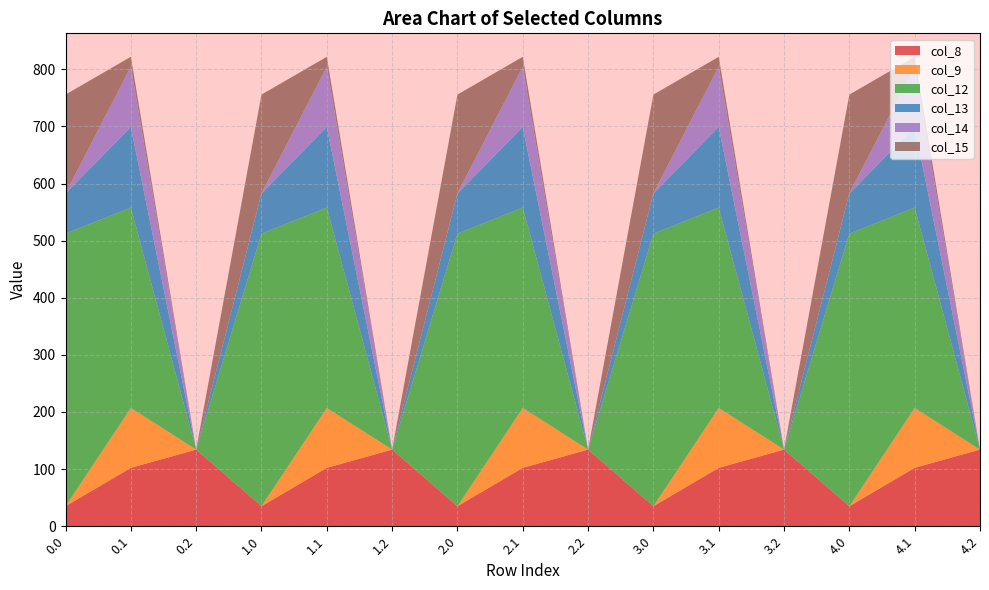

Reading left to right, what are all the values shown in this chart?

col_8: 0.0=35.0	0.1=102.3	0.2=134.2	1.0=35.0	1.1=102.3	1.2=134.2	2.0=35.0	2.1=102.3	2.2=134.2	3.0=35.0	3.1=102.3	3.2=134.2	4.0=35.0	4.1=102.3	4.2=134.2
col_9: 0.0=0.0	0.1=104.8	0.2=0.0	1.0=0.0	1.1=104.8	1.2=0.0	2.0=0.0	2.1=104.8	2.2=0.0	3.0=0.0	3.1=104.8	3.2=0.0	4.0=0.0	4.1=104.8	4.2=0.0
col_12: 0.0=477.2	0.1=350.8	0.2=0.0	1.0=477.2	1.1=350.8	1.2=0.0	2.0=477.2	2.1=350.8	2.2=0.0	3.0=477.2	3.1=350.8	3.2=0.0	4.0=477.2	4.1=350.8	4.2=0.0
col_13: 0.0=70.2	0.1=141.2	0.2=0.0	1.0=70.2	1.1=141.2	1.2=0.0	2.0=70.2	2.1=141.2	2.2=0.0	3.0=70.2	3.1=141.2	3.2=0.0	4.0=70.2	4.1=141.2	4.2=0.0
col_14: 0.0=0.3	0.1=105.5	0.2=0.0	1.0=0.3	1.1=105.5	1.2=0.0	2.0=0.3	2.1=105.5	2.2=0.0	3.0=0.3	3.1=105.5	3.2=0.0	4.0=0.3	4.1=105.5	4.2=0.0
col_15: 0.0=172.8	0.1=17.3	0.2=0.0	1.0=172.8	1.1=17.3	1.2=0.0	2.0=172.8	2.1=17.3	2.2=0.0	3.0=172.8	3.1=17.3	3.2=0.0	4.0=172.8	4.1=17.3	4.2=0.0